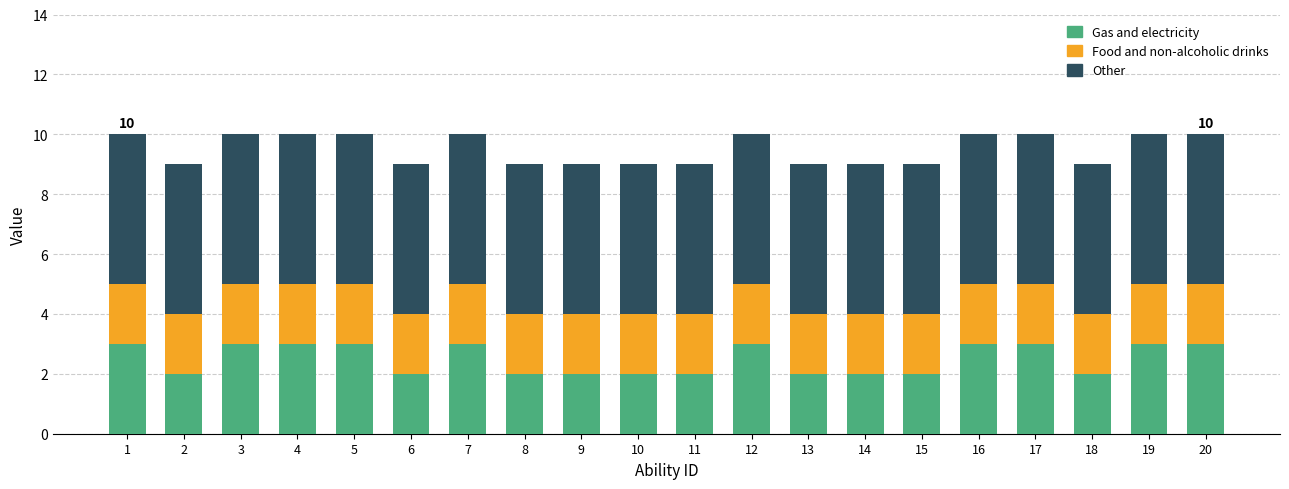

The Gas and electricity series shows 2 at 2. True or false?

True